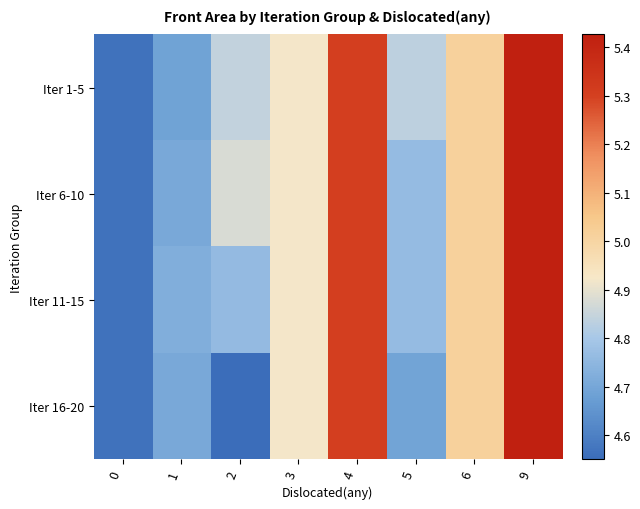

Reading left to right, extract all data points from this chart.

Iter 1-5: 0=4.6	1=4.7	2=4.8	3=4.9	4=5.3	5=4.8	6=5.0	9=5.4
Iter 6-10: 0=4.6	1=4.7	2=4.9	3=4.9	4=5.3	5=4.8	6=5.0	9=5.4
Iter 11-15: 0=4.6	1=4.7	2=4.8	3=4.9	4=5.3	5=4.8	6=5.0	9=5.4
Iter 16-20: 0=4.6	1=4.7	2=4.5	3=4.9	4=5.3	5=4.7	6=5.0	9=5.4